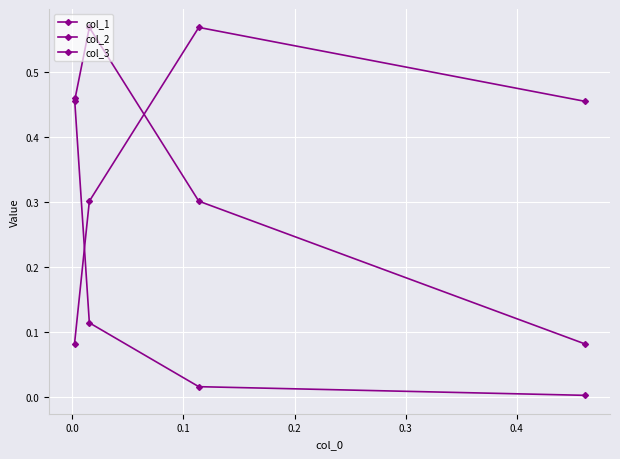

Which series has the largest range (max minus min)?

col_1